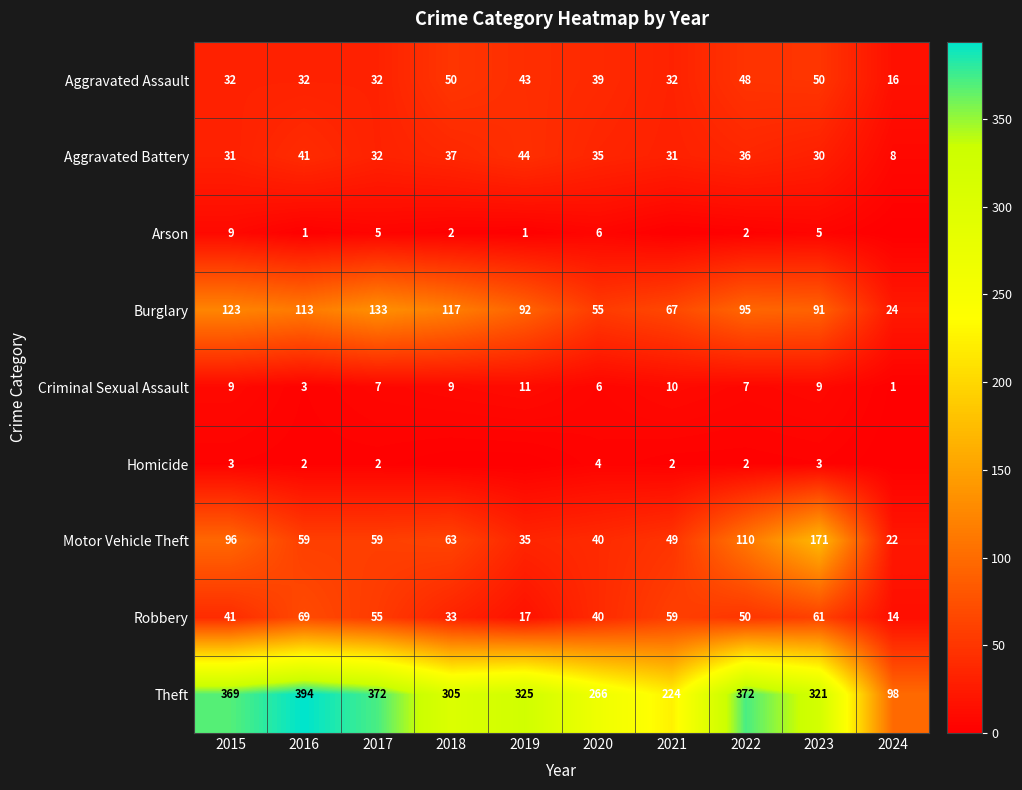

Which series changed the most between 2015 and 2022?

Burglary